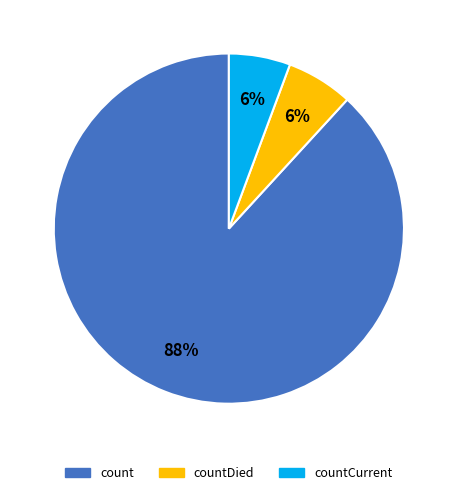

Which slice is the largest?

count